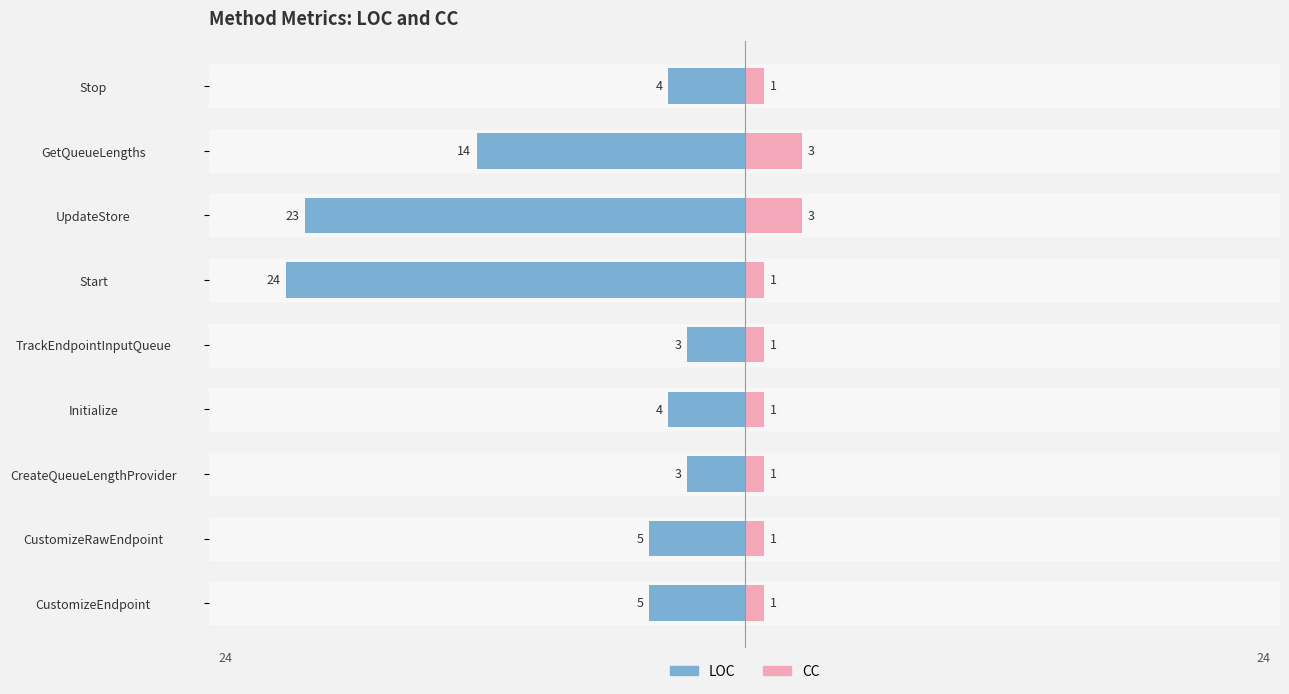

Is it true that LOC equals -1 at CustomizeEndpoint?

False